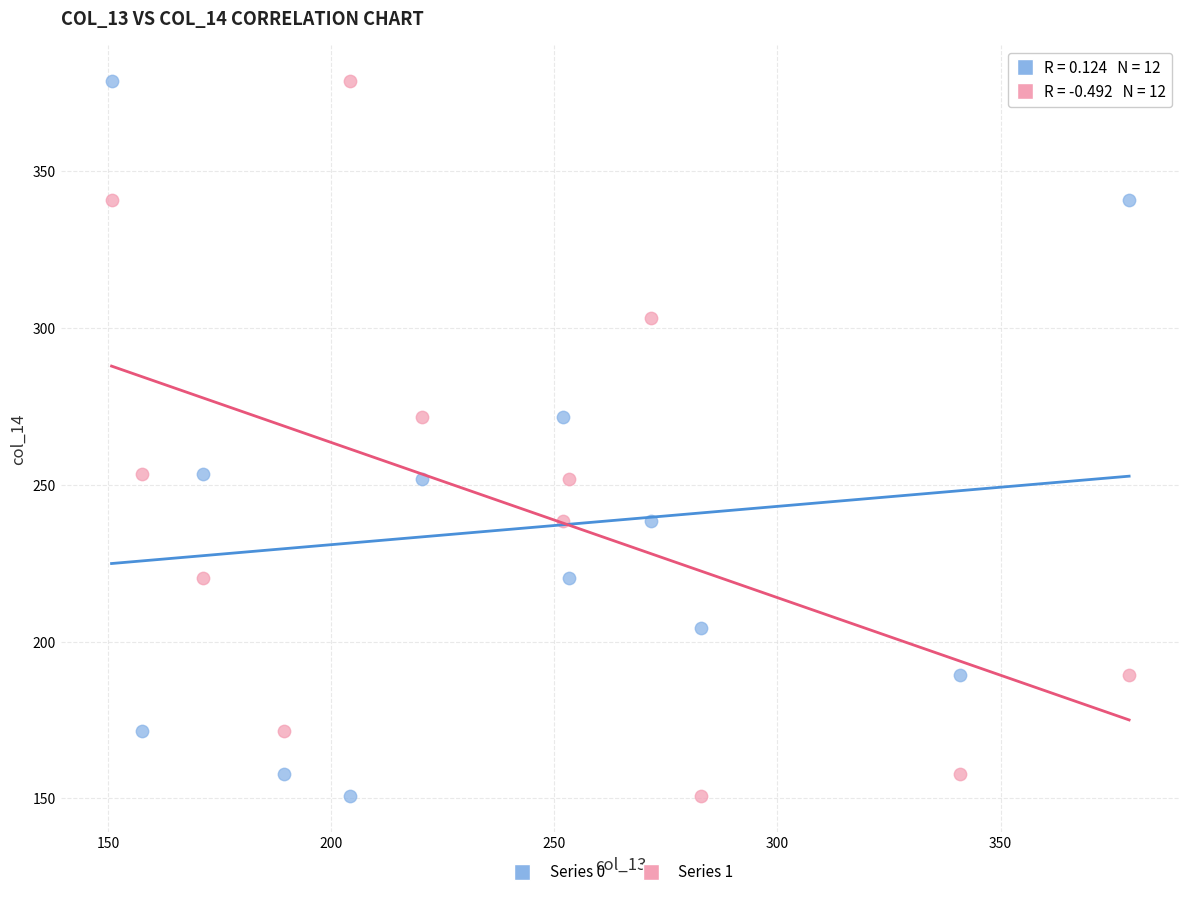

What are all the series names shown in the legend?

Series 0, Series 1